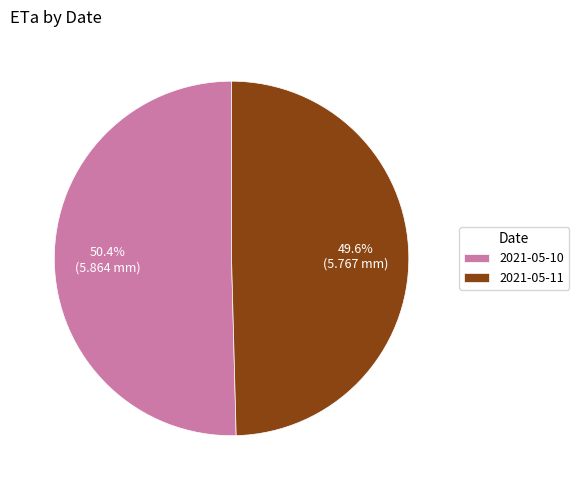

To the nearest percent, what portion does 2021-05-10 represent?

50%